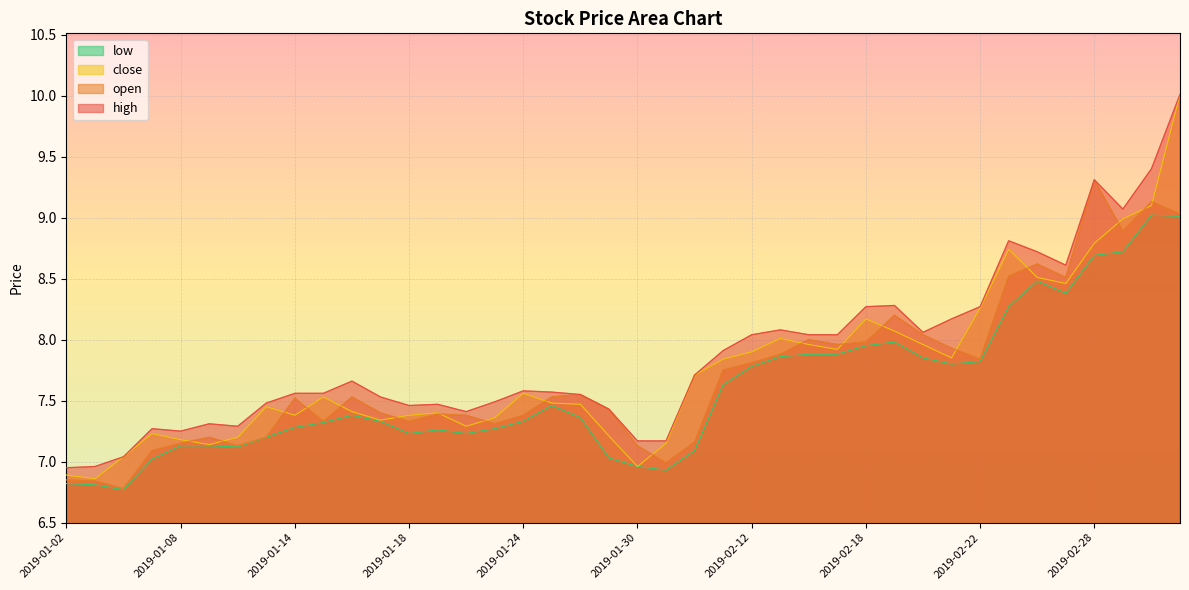

What are all the series names shown in the legend?

low, close, open, high